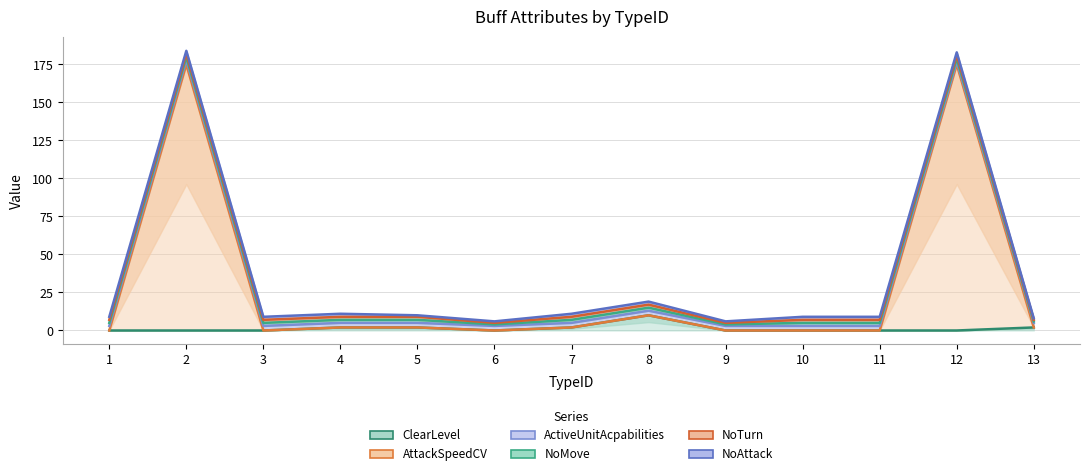

At which category is the sum across all series the highest?

2